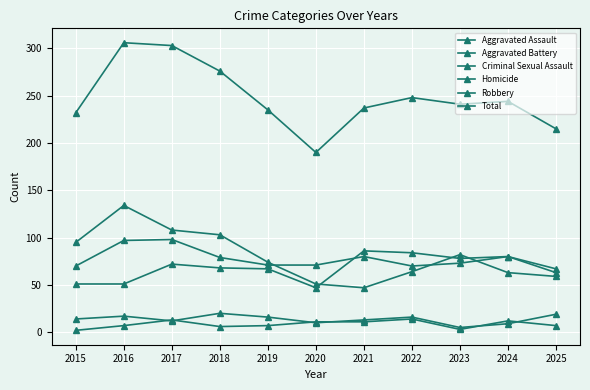

Rank the series at 2020 from highest to lowest value.

Total, Aggravated Battery, Robbery, Aggravated Assault, Homicide, Criminal Sexual Assault